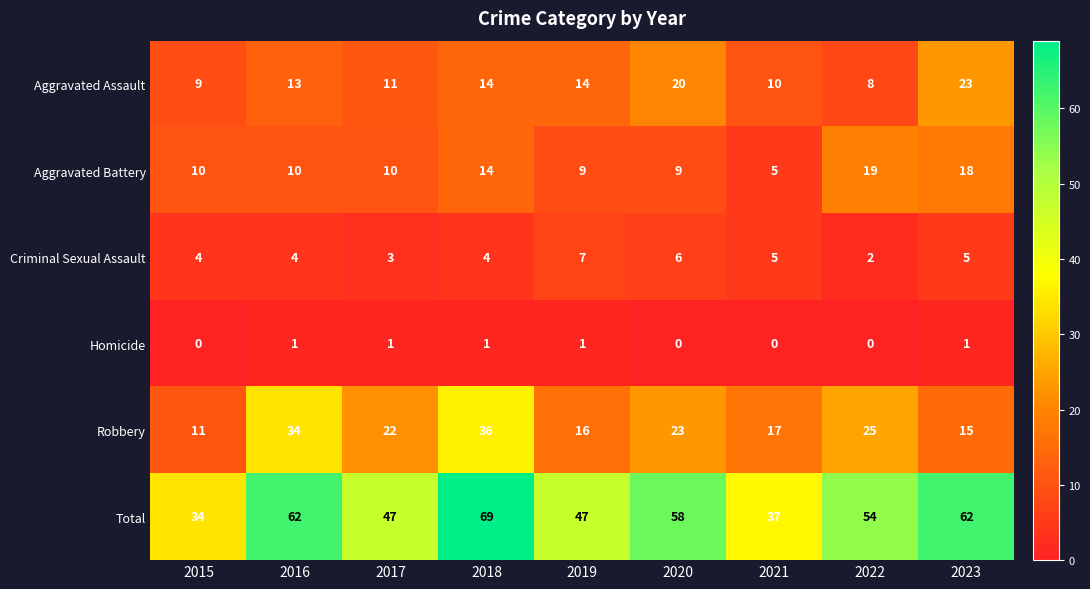

The value of Total at 2021 is 17. True or false?

False